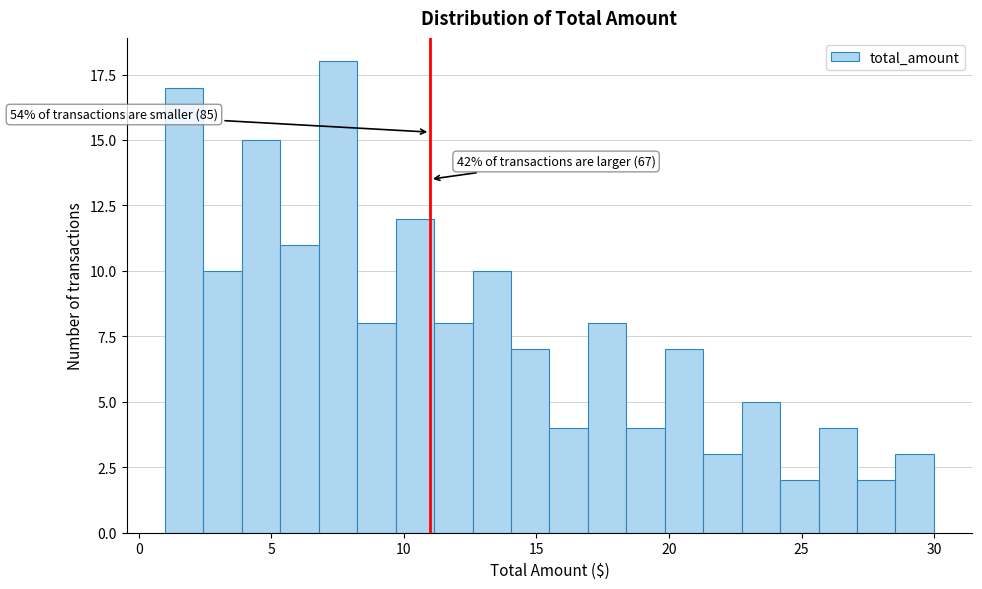

Around what value on the x-axis is the tallest bar? Give the approximate position of its centre, as read against the axis.

7.5